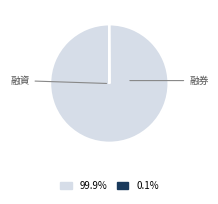

Is there any slice that represents more than half of the pie?

Yes